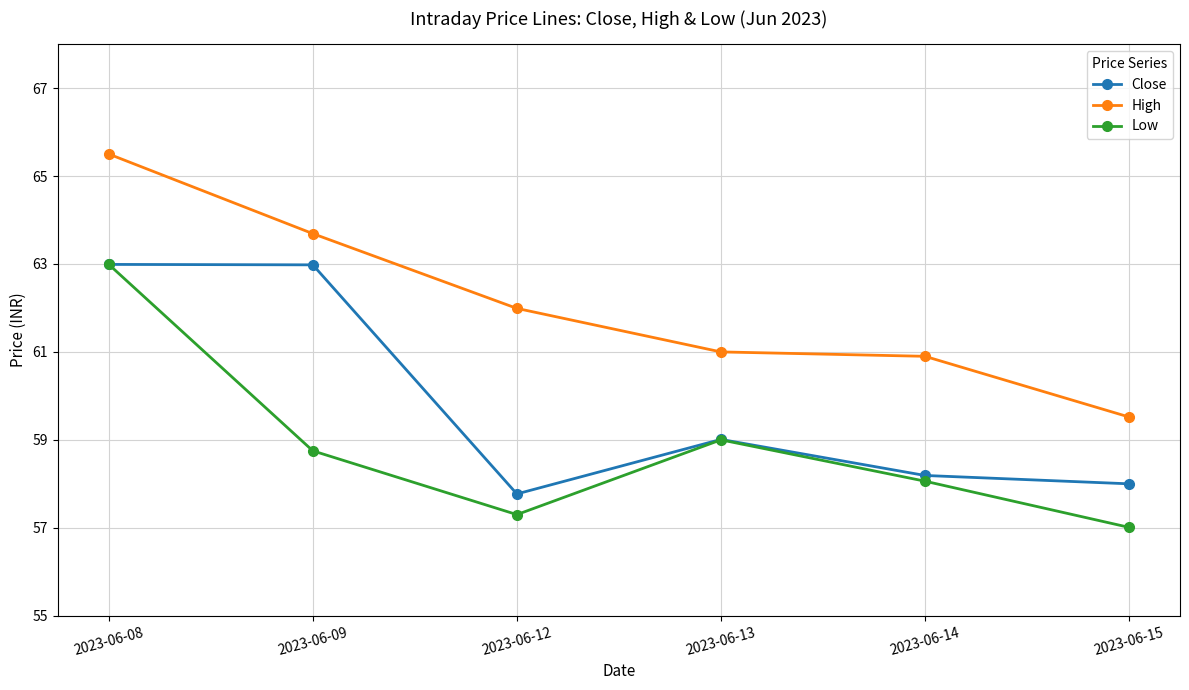

At which label does Close first exceed 59?

2023-06-08